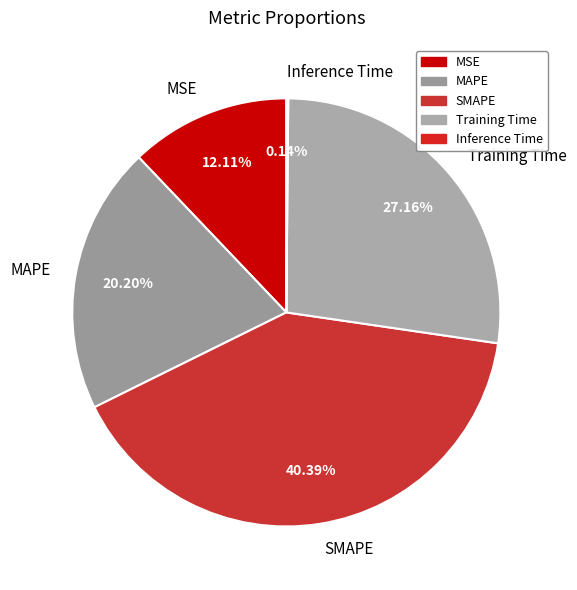

Which has a higher value, SMAPE or Training Time?

SMAPE